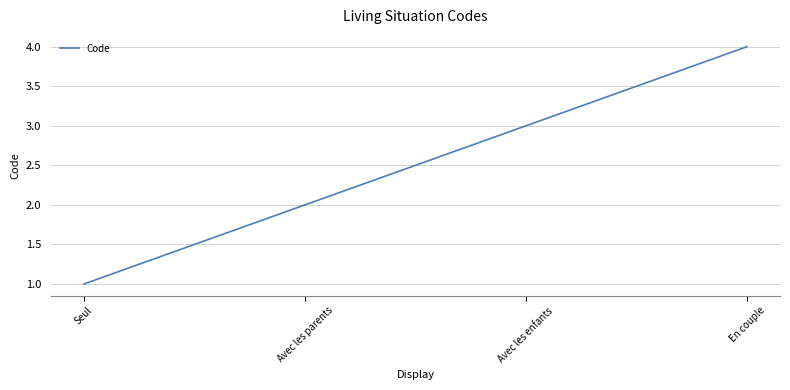

Which has a higher value, Seul or Avec les parents?

Avec les parents